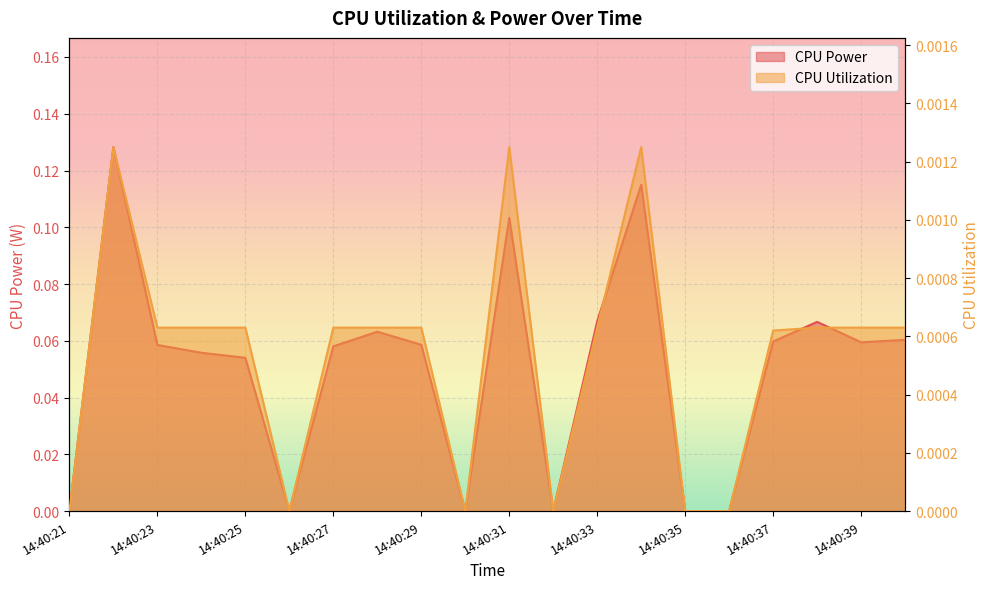

At which category does CPU Utilization reach its first local valley?

14:40:26